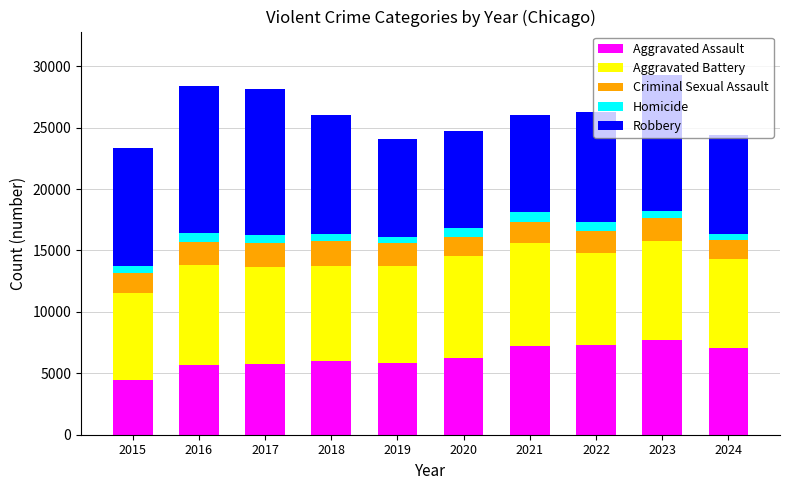

What is the difference between the second highest and second lowest values in the Aggravated Assault series?

1567